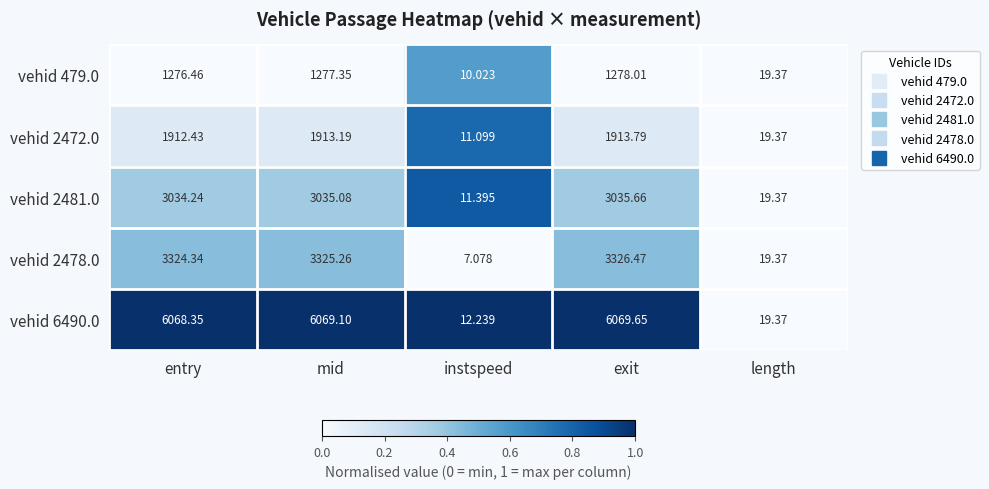

Which label corresponds to the largest value in the chart?

exit